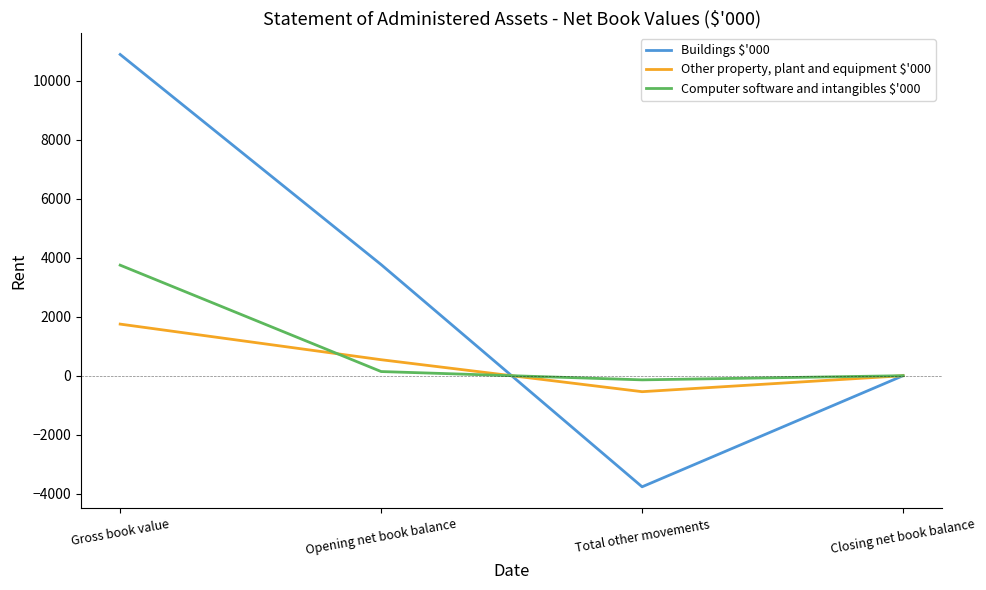

List the series in order of their overall mean, lowest first.

Other property, plant and equipment $'000, Computer software and intangibles $'000, Buildings $'000